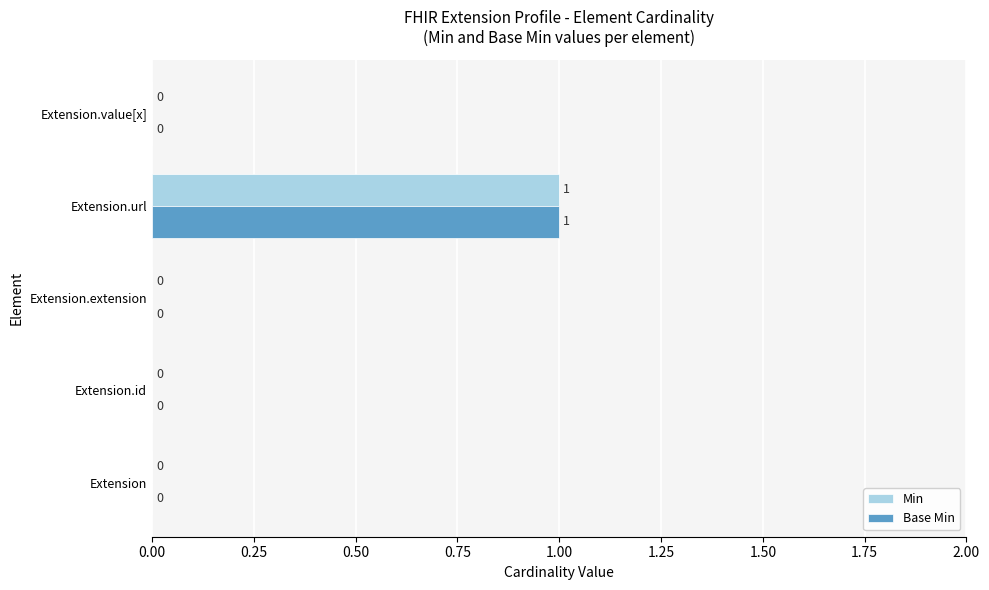

What is the maximum value shown in the chart?

1